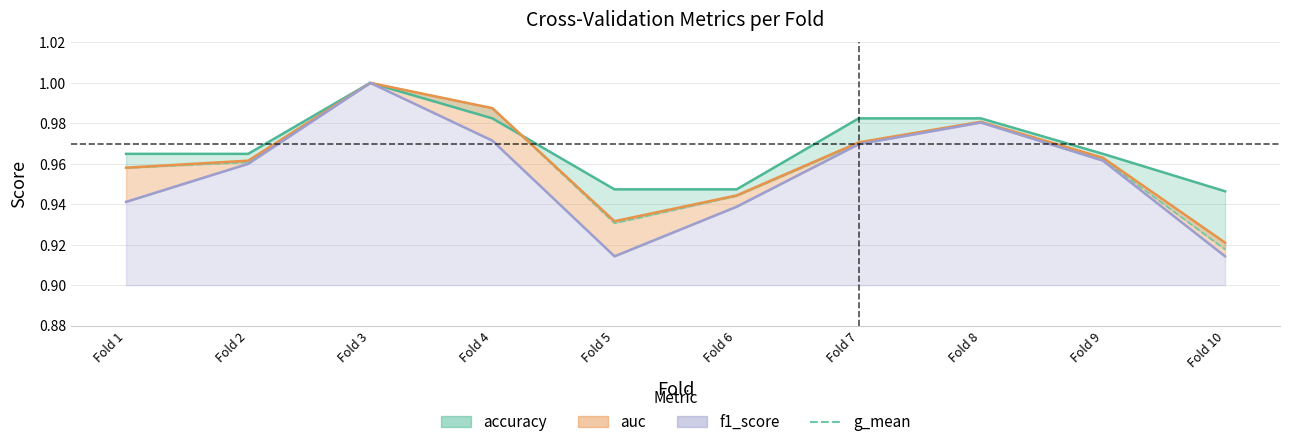

At which category does the chart reach its peak across all series?

Fold 3